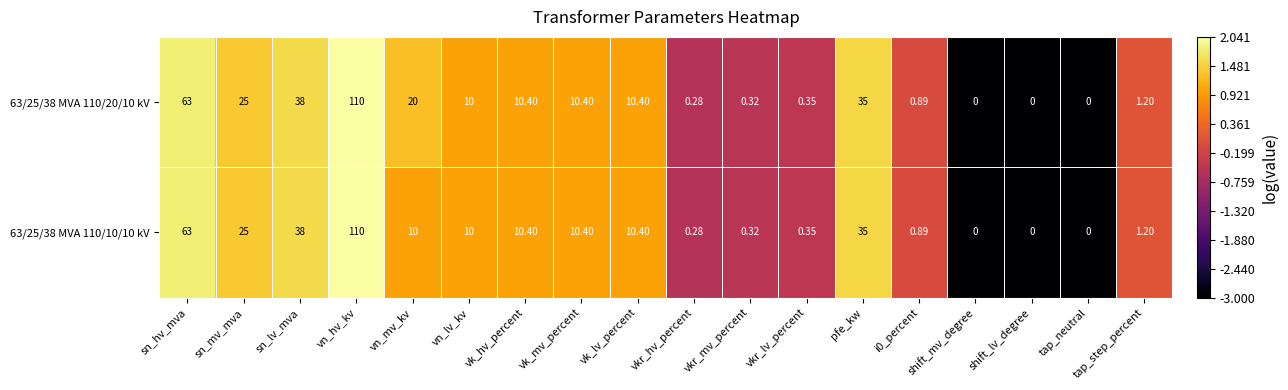

At which label does 63/25/38 MVA 110/10/10 kV first exceed 10?

sn_hv_mva